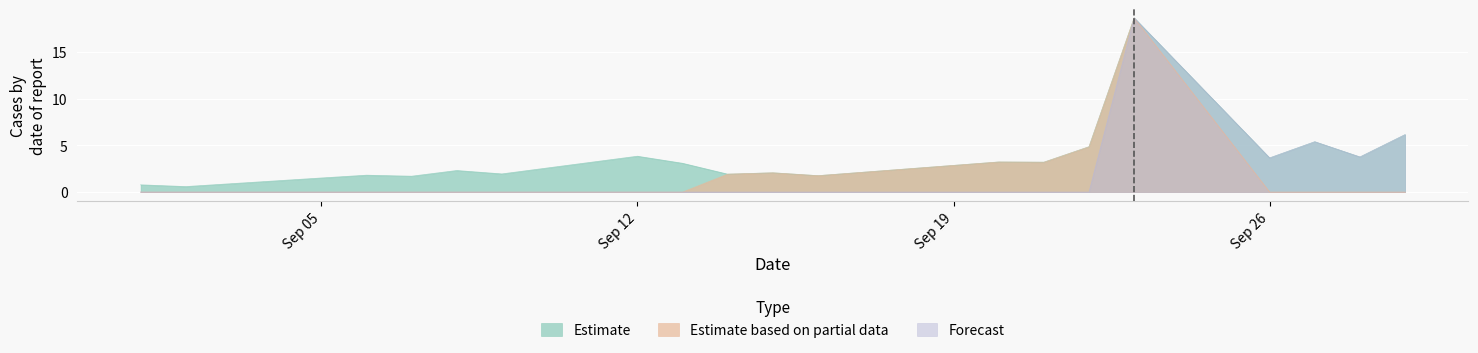

How many values in Estimate based on partial data are above zero?

7